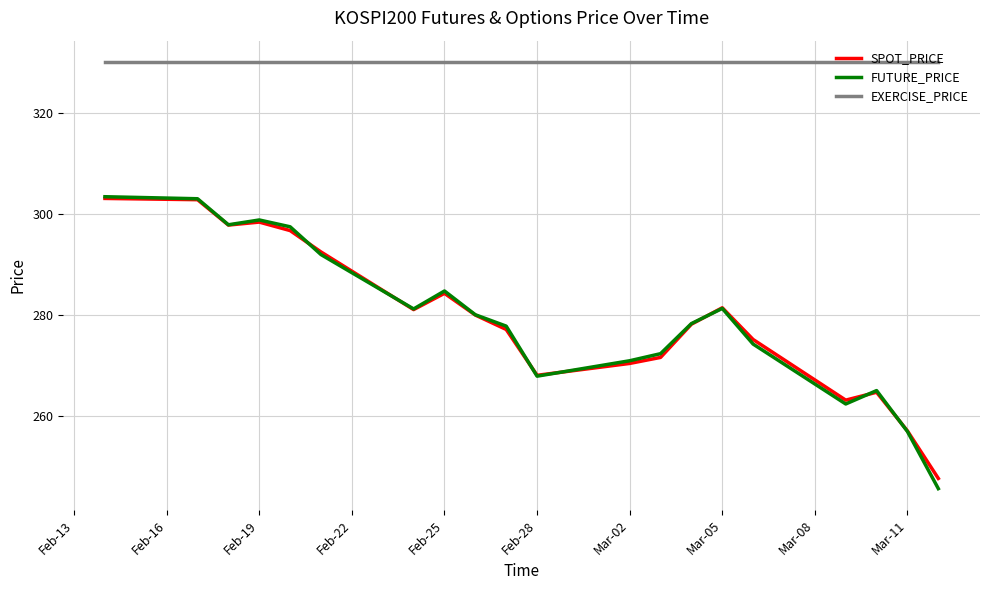

What is the lowest value of the EXERCISE_PRICE series?

330.0